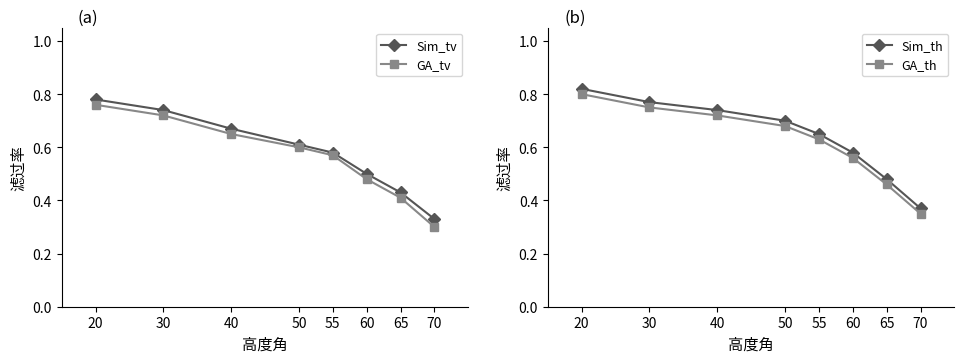

List the series in order of their peak value, highest first.

Sim_th, GA_th, Sim_tv, GA_tv